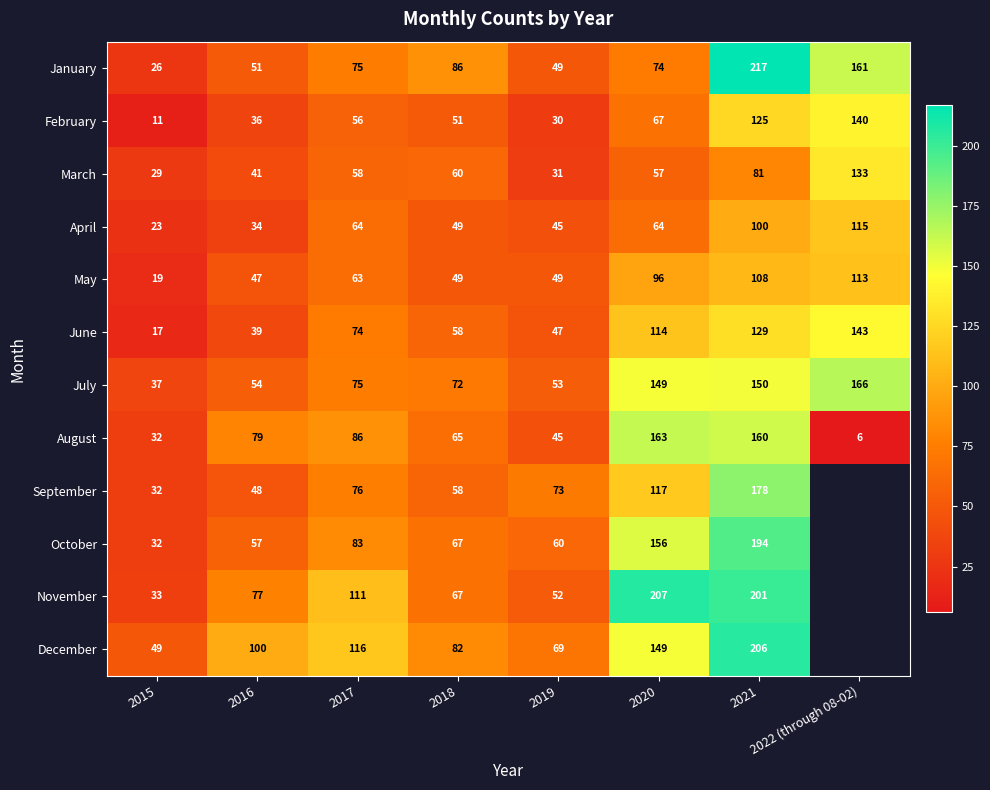

The June series shows 39 at 2016. True or false?

True